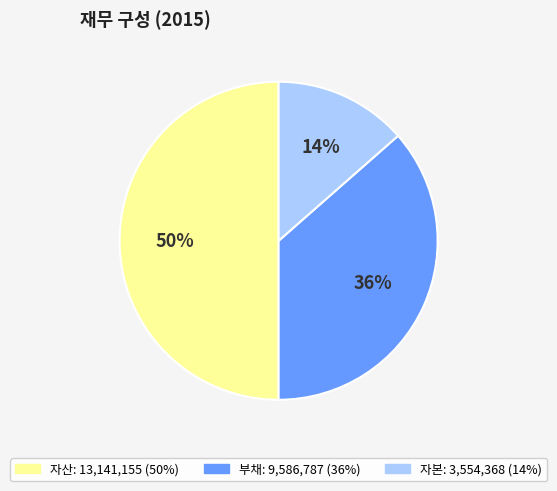

How many slices are in this pie chart?

3